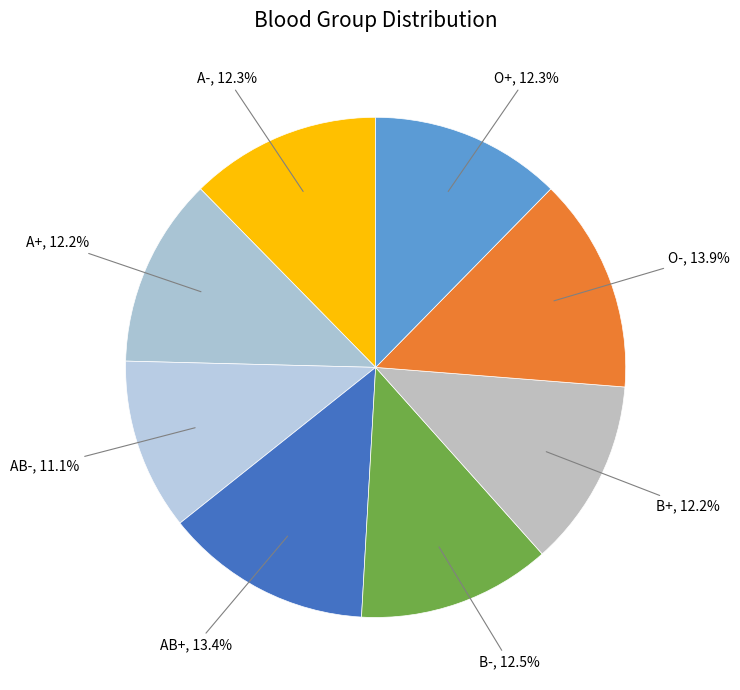

Approximately how many times larger is the value at B+ compared to O+?

1.0